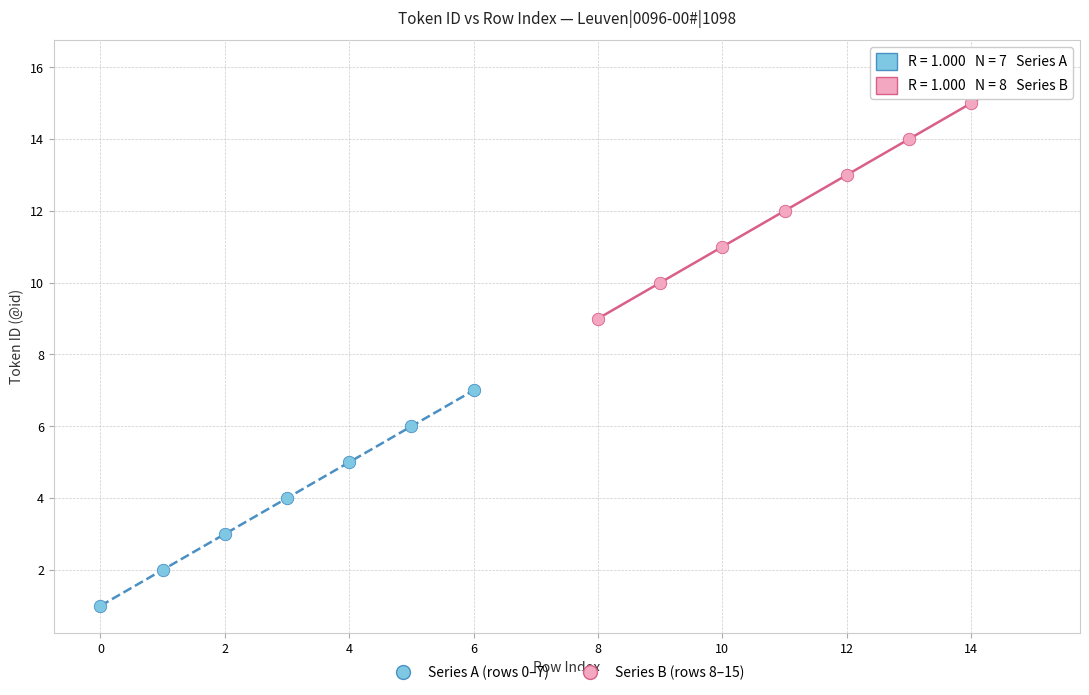

Which series reaches the minimum Y coordinate?

Series A (rows 0–7)